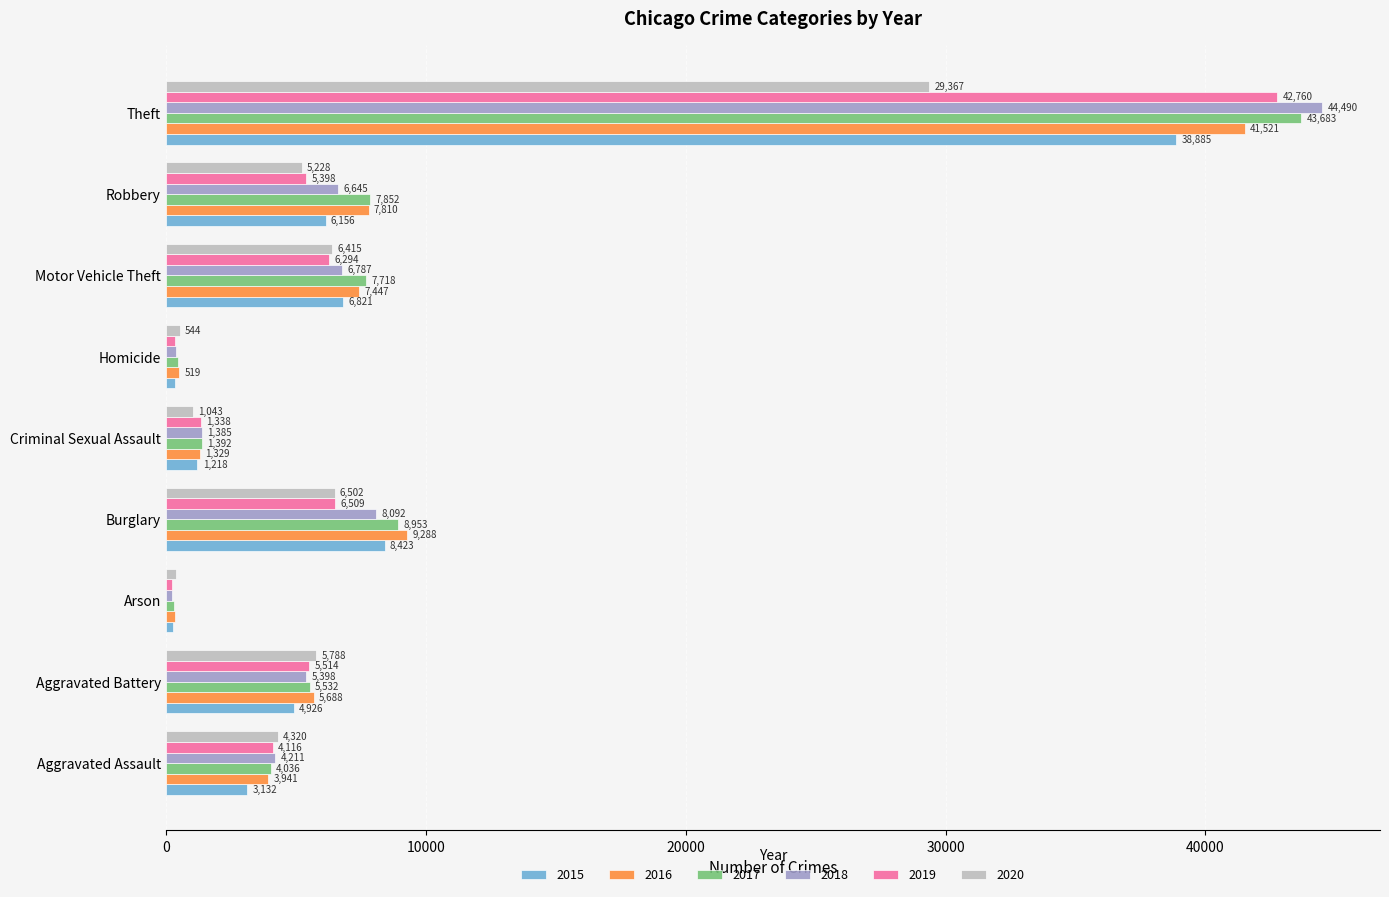

The value of 2016 at Aggravated Battery is 5688. True or false?

True